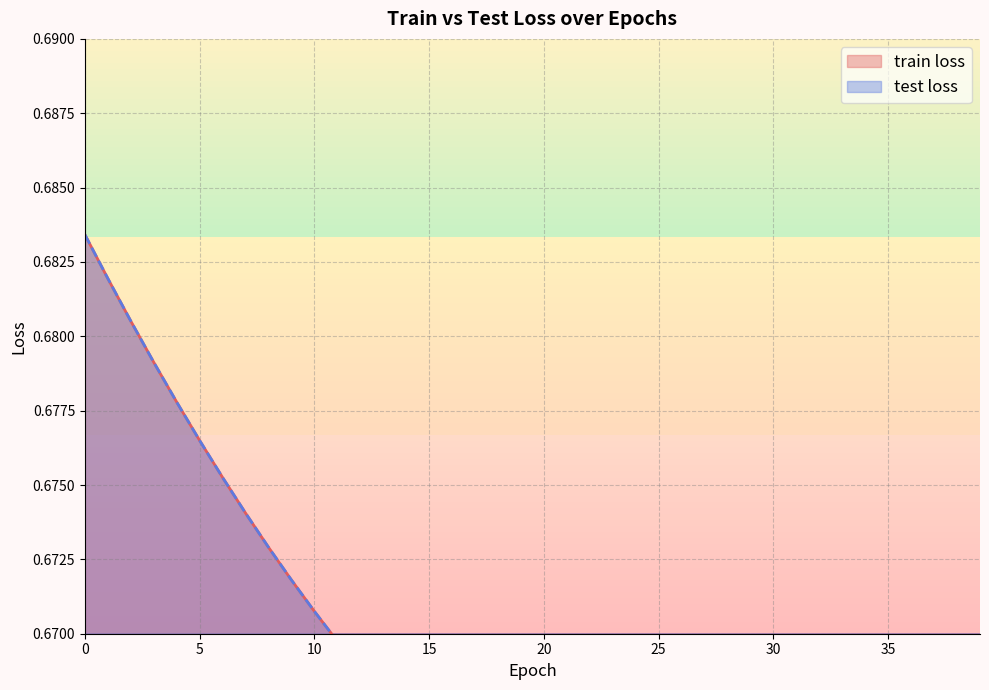

Which series has the largest range (max minus min)?

train loss